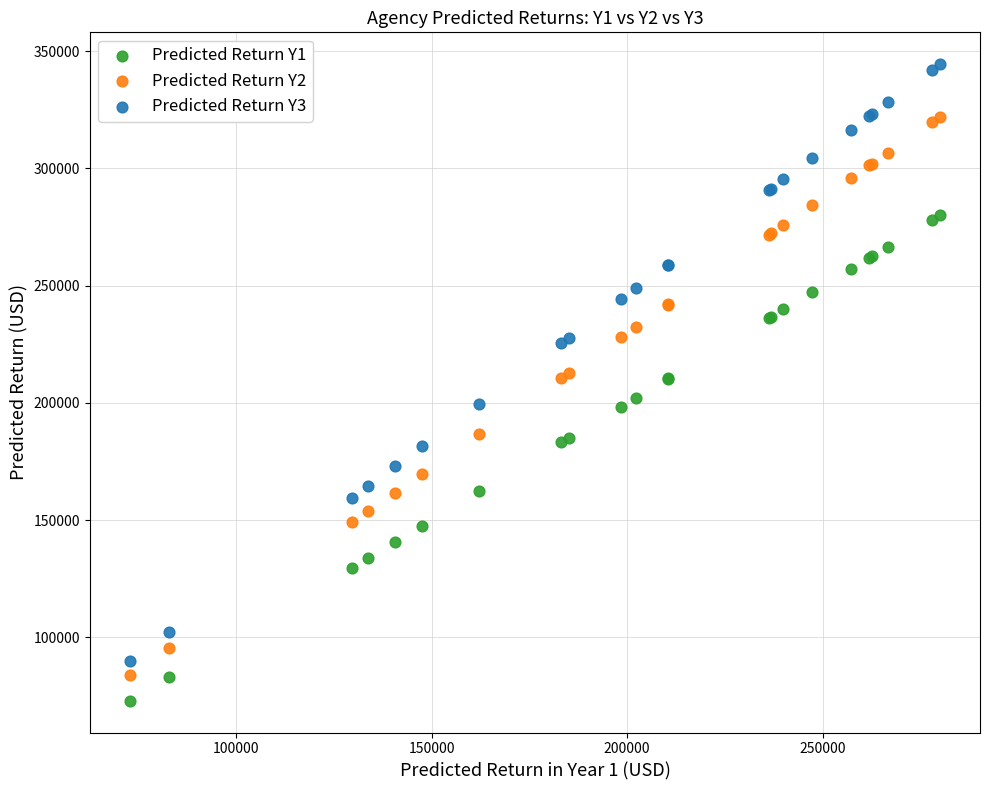

What are all the series names shown in the legend?

Predicted Return Y1, Predicted Return Y2, Predicted Return Y3